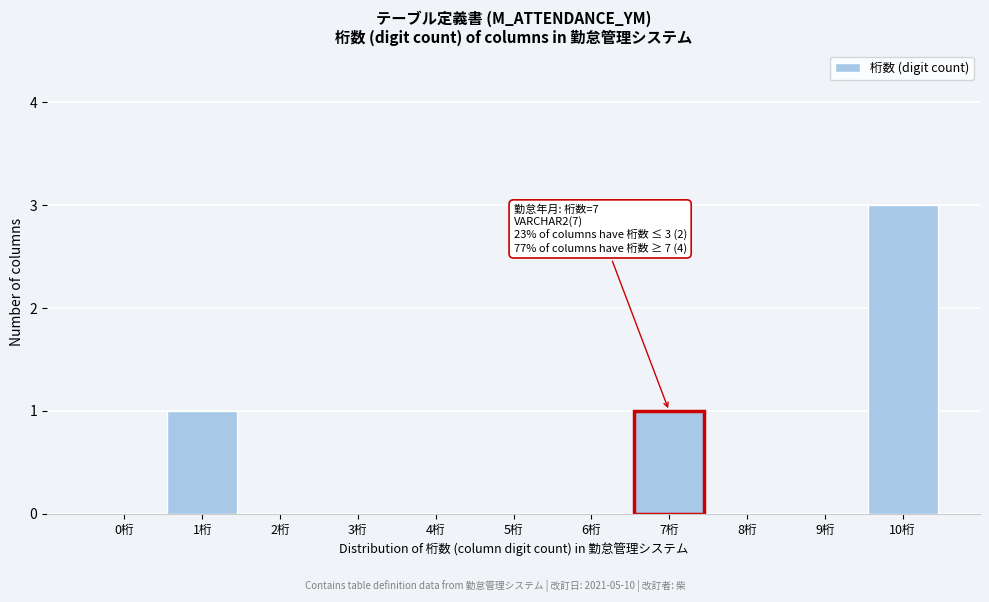

Reading left to right, list all the values displayed in this chart.

0桁=0	1桁=1	2桁=0	3桁=0	4桁=0	5桁=0	6桁=0	7桁=1	8桁=0	9桁=0	10桁=3